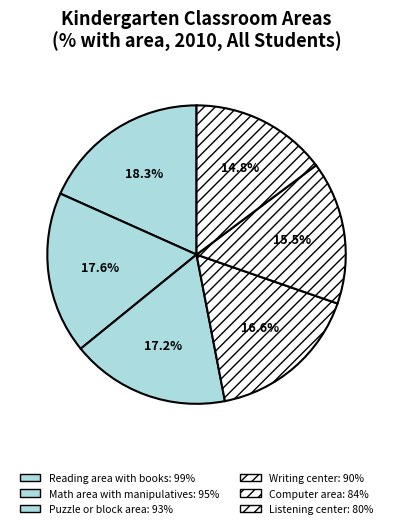

Count the number of slices in the pie.

6